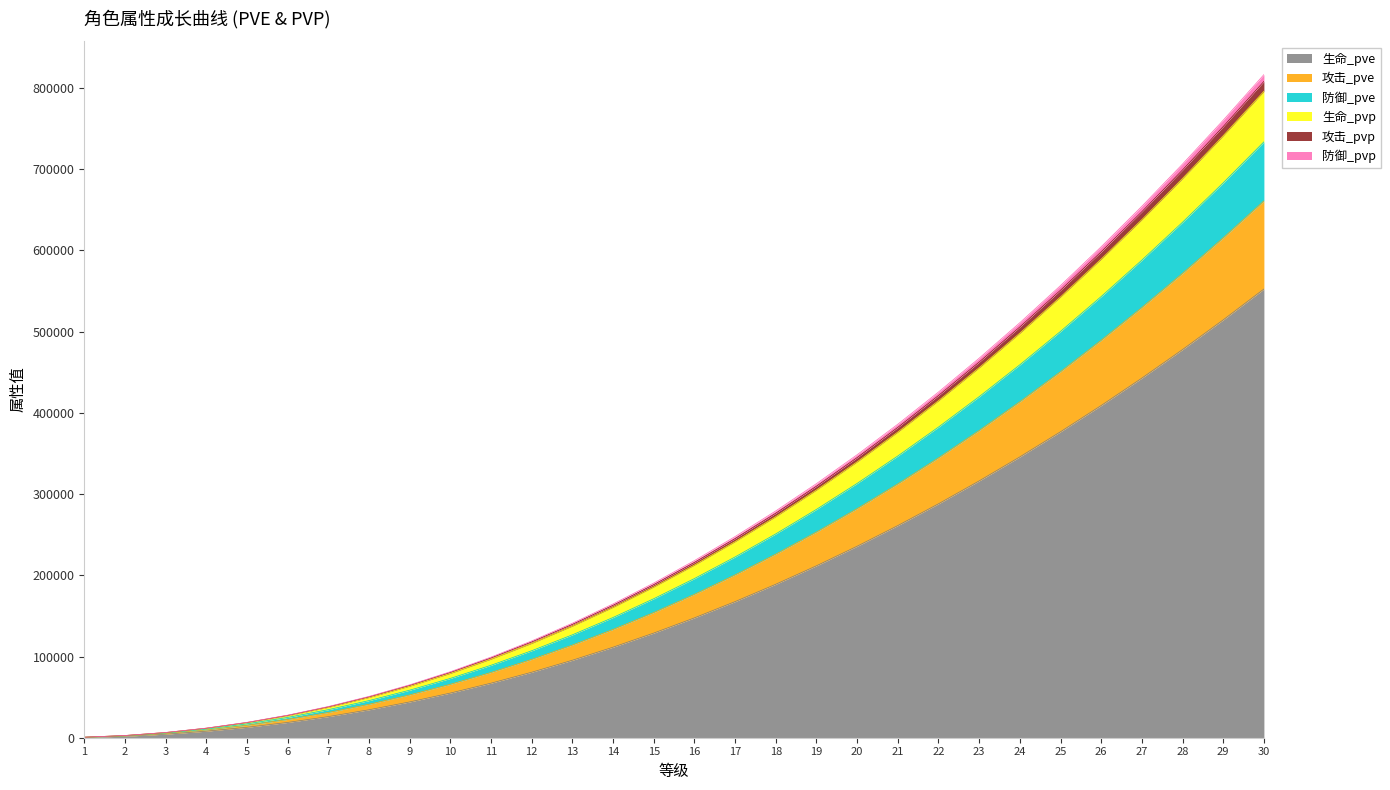

Does the chart display data point markers on the line(s)?

No